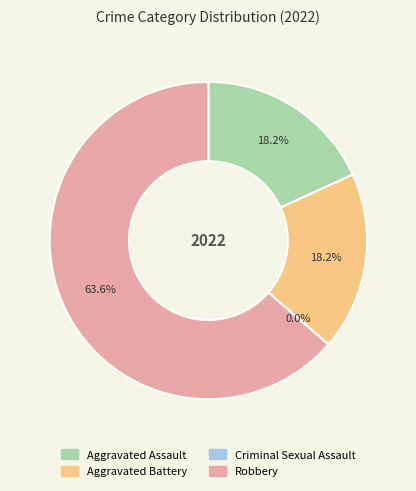

True or false: Aggravated Battery accounts for 31% of the total.

False